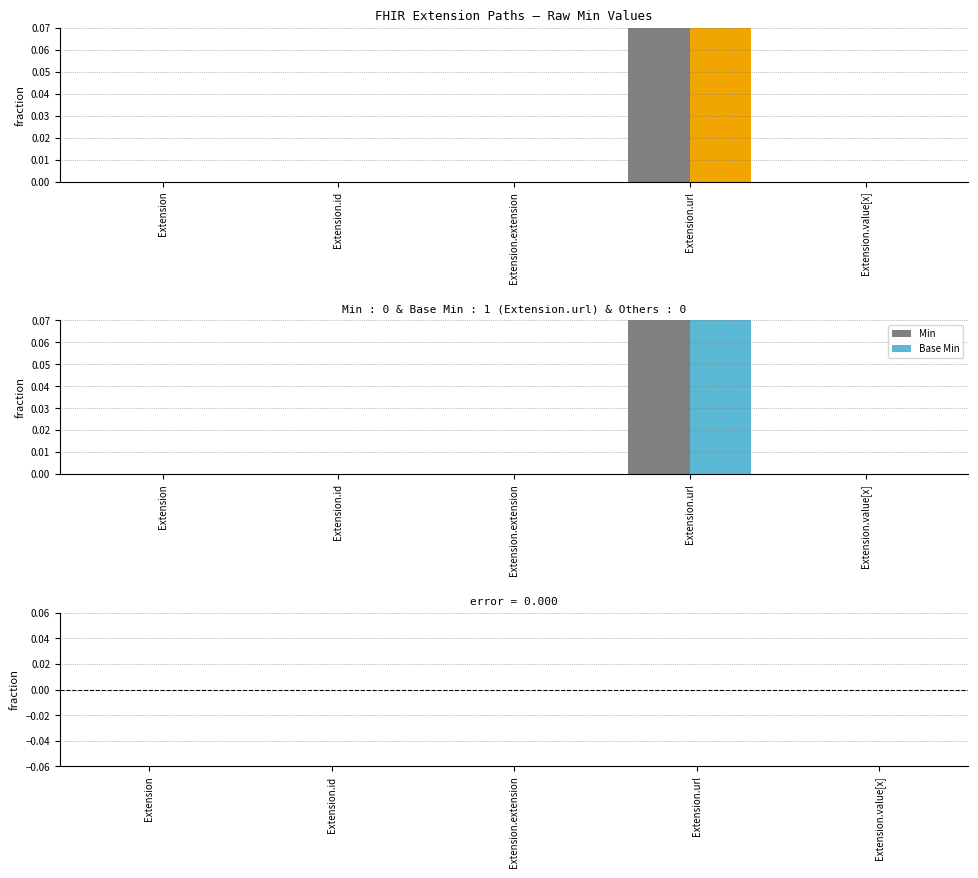

Are the bars grouped side by side (vs. stacked)?

Yes